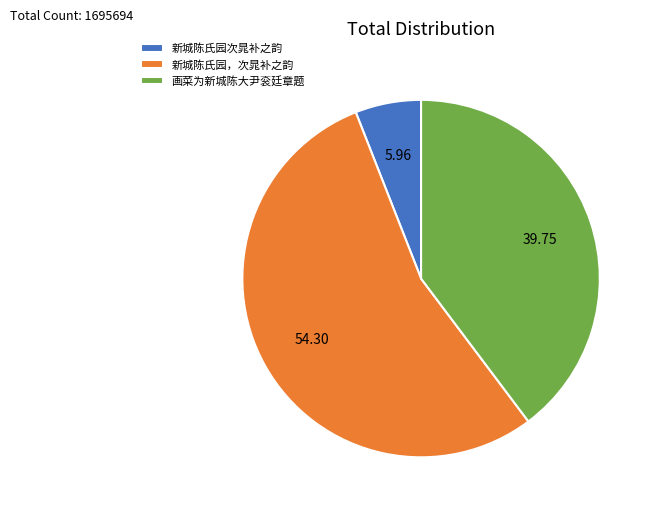

Approximately how many times larger is the value at 画菜为新城陈大尹衮廷章题 compared to 新城陈氏园，次晁补之韵?

0.7